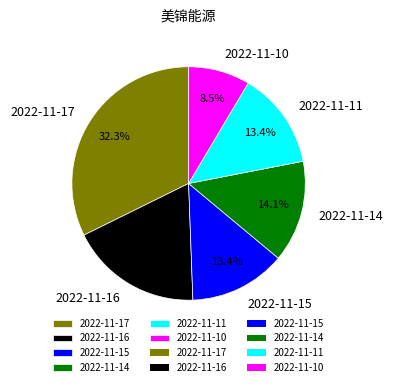

How many segments does this pie chart have?

6